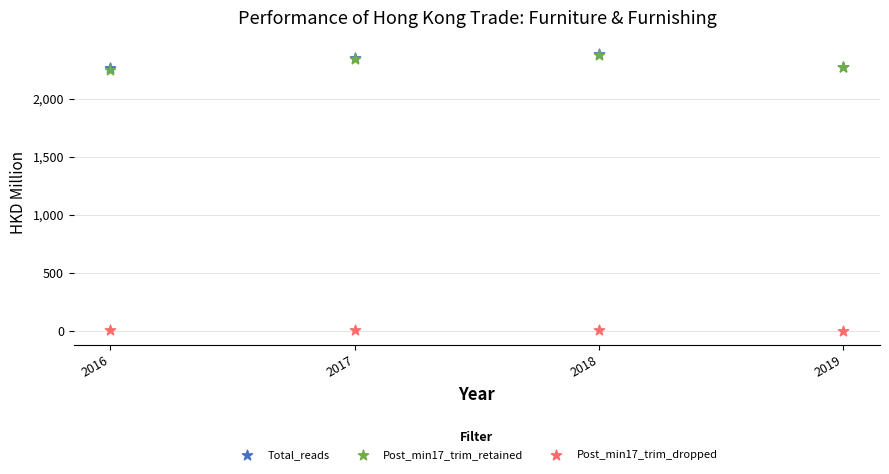

What are all the series names shown in the legend?

Total_reads, Post_min17_trim_retained, Post_min17_trim_dropped